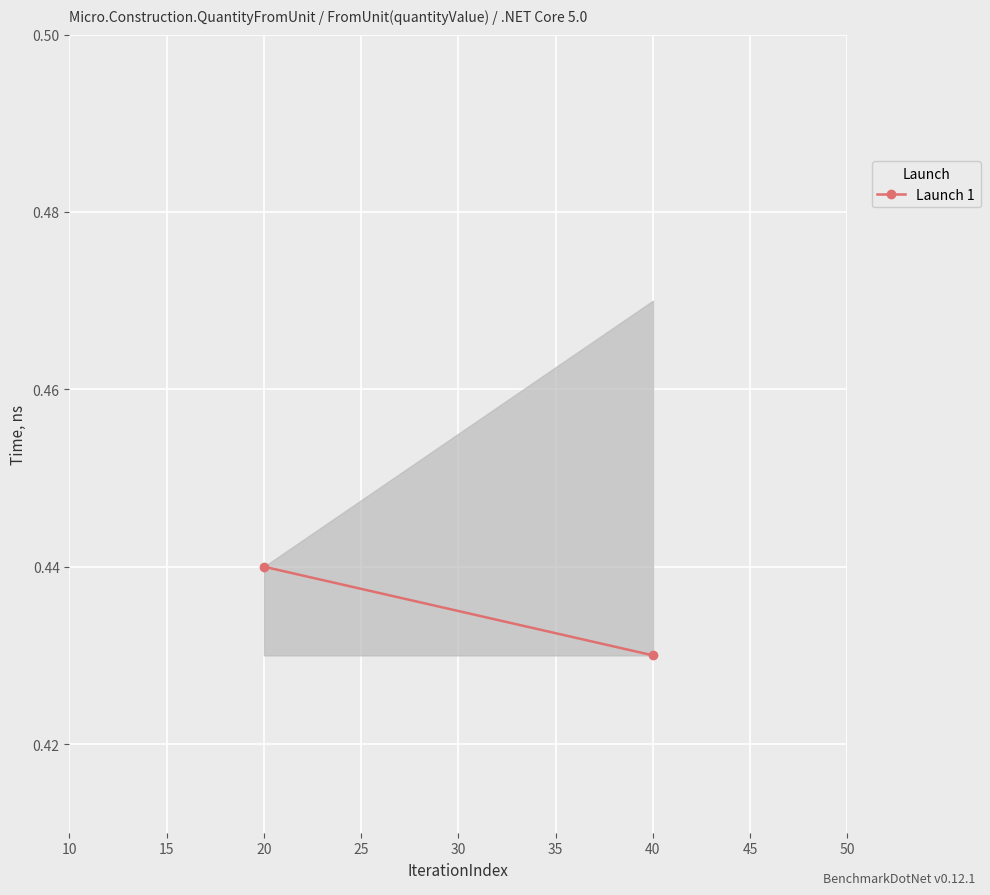

Which has a higher value, 40 or 20?

40